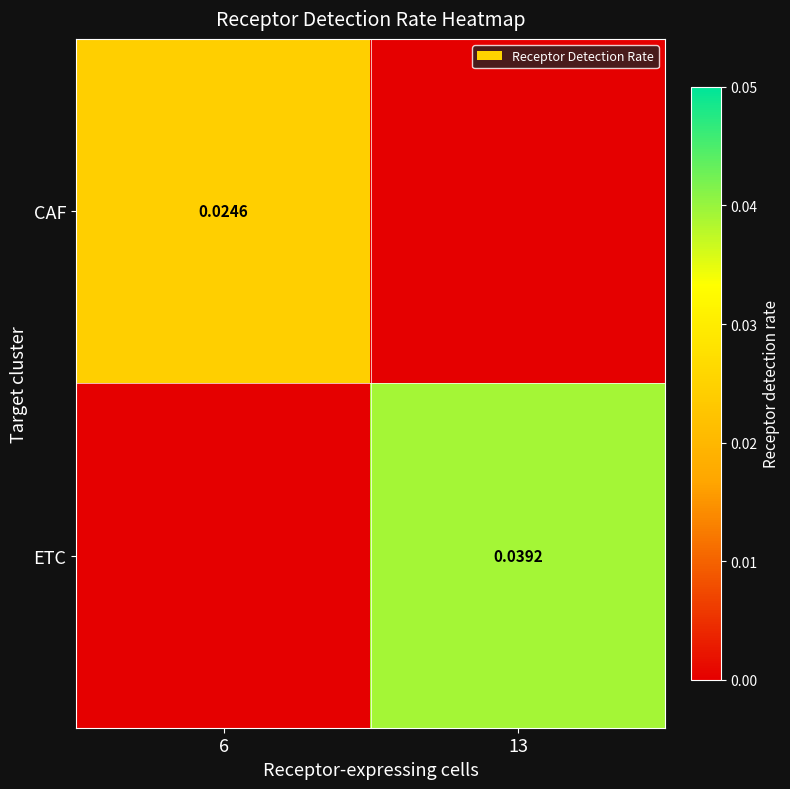

How many positive values does the ETC series have?

1